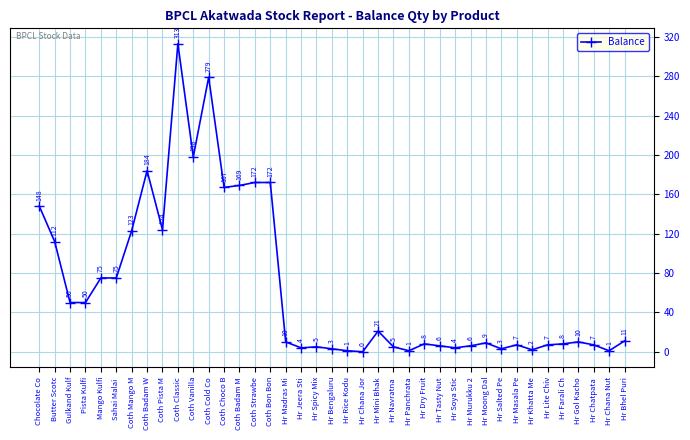

What is the value of the 1st point from the left?

148